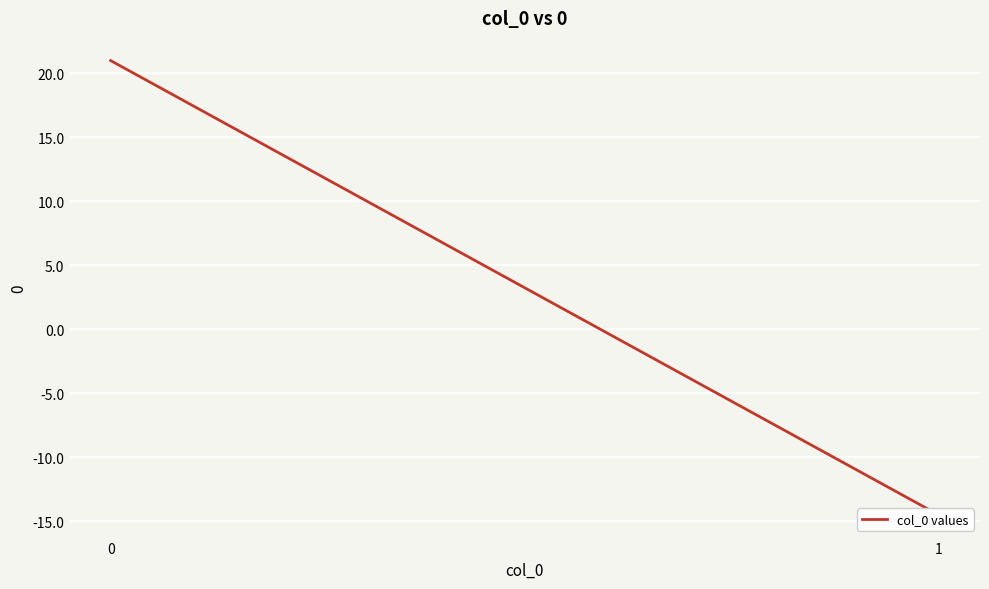

What is the average value?

3.2